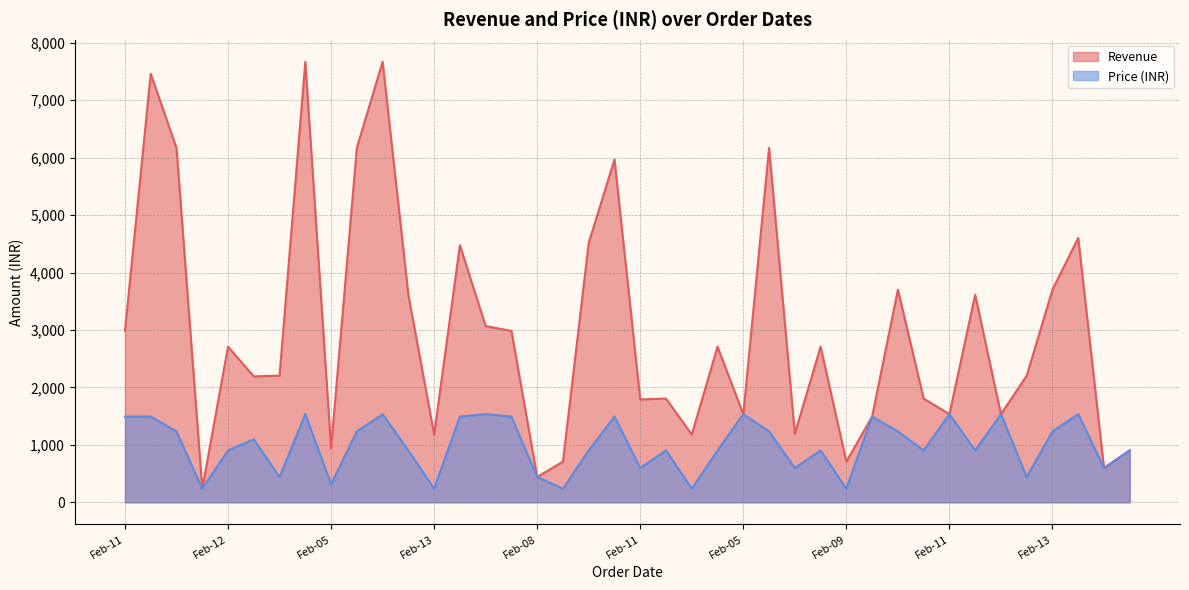

What is the difference between the highest and lowest values at Feb-13?

944